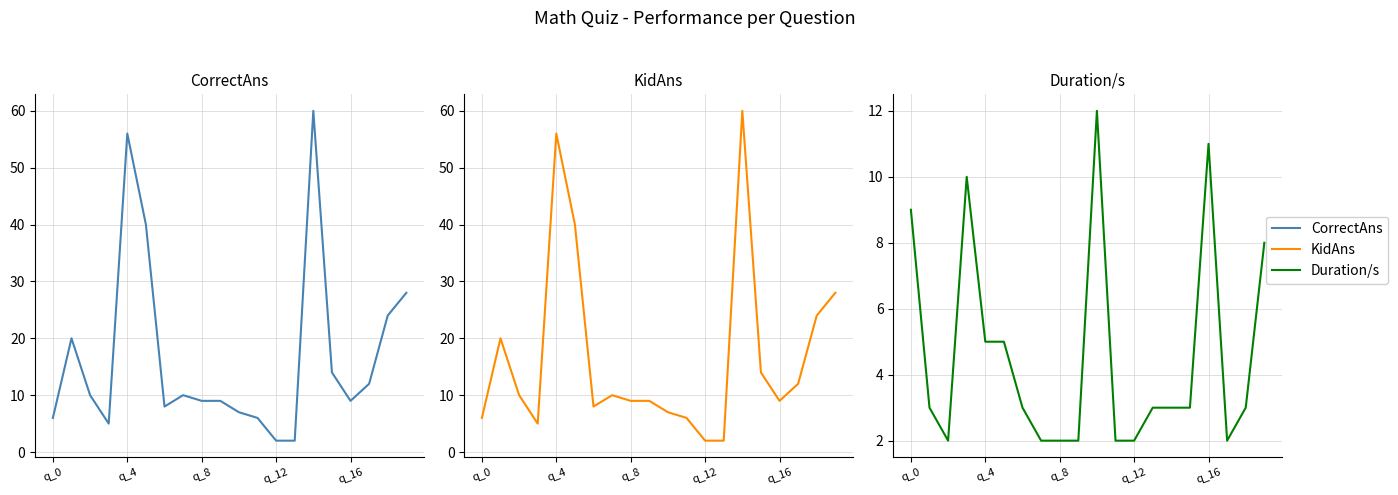

True or false: CorrectAns and KidAns cross at least once.

False